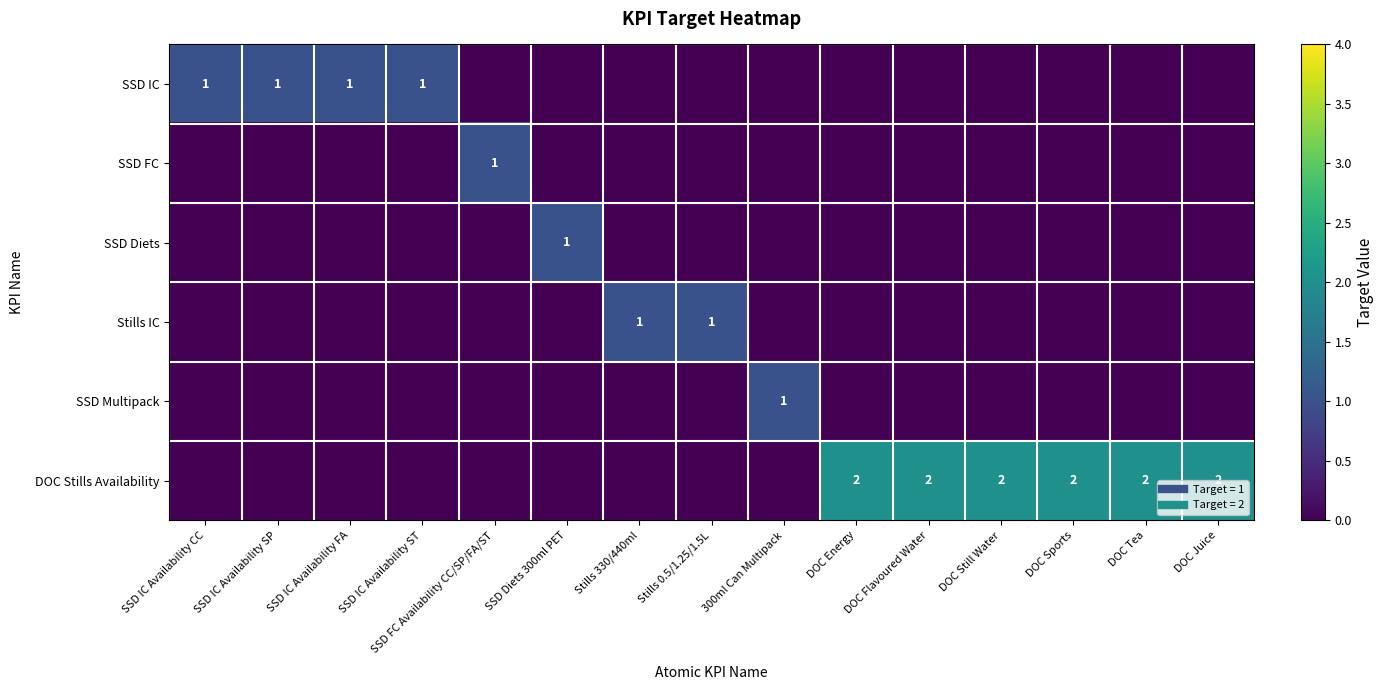

List the series in order of their peak value, lowest first.

SSD IC, SSD FC, SSD Diets, Stills IC, SSD Multipack, DOC Stills Availability